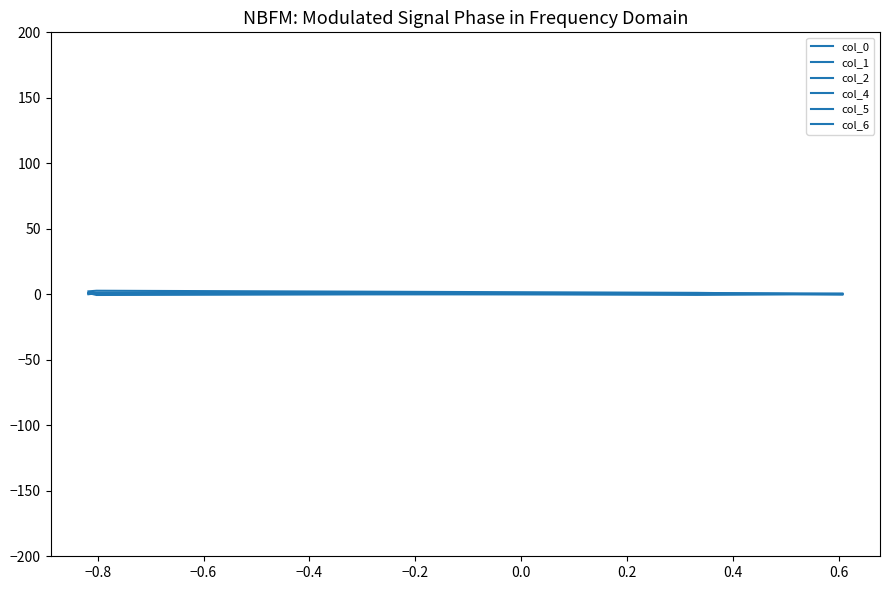

Does the chart have visible grid lines?

No